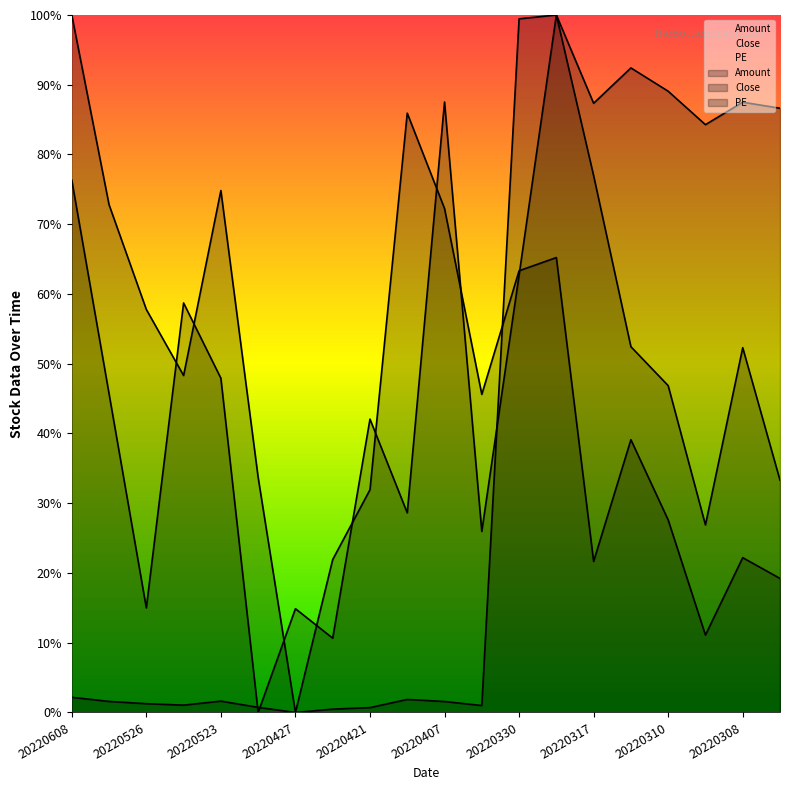

What is the sum of the Amount values at 20220427 and 20220524?

0.7